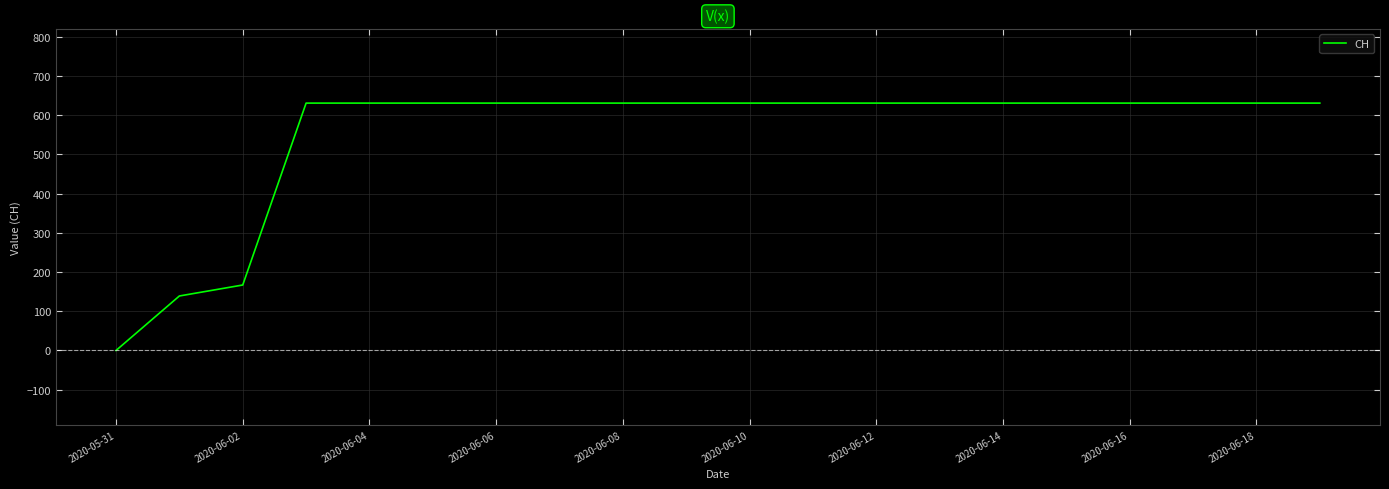

What is the difference between the maximum and minimum values?

631